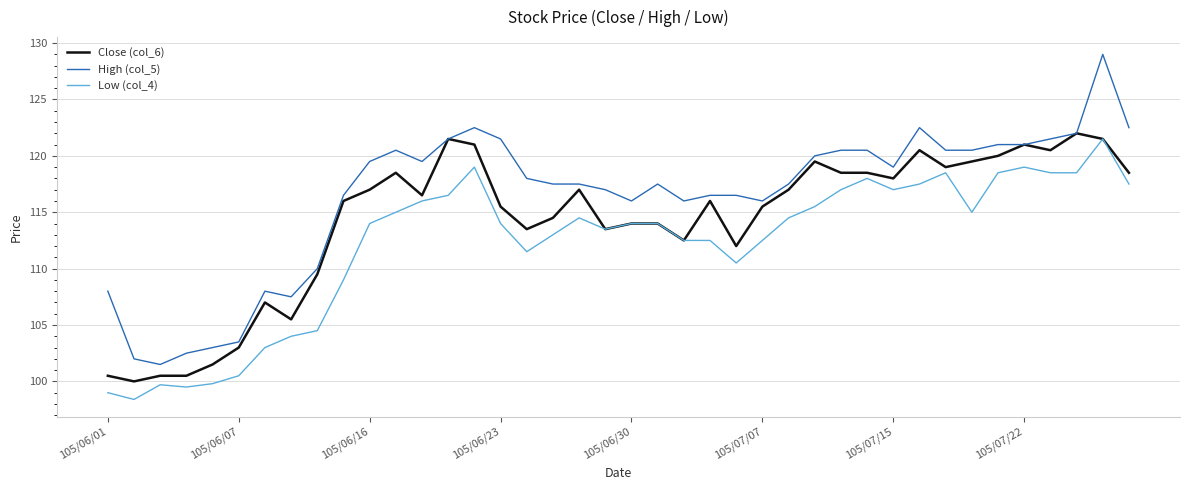

What is the lowest value of the Low (col_4) series?

98.4